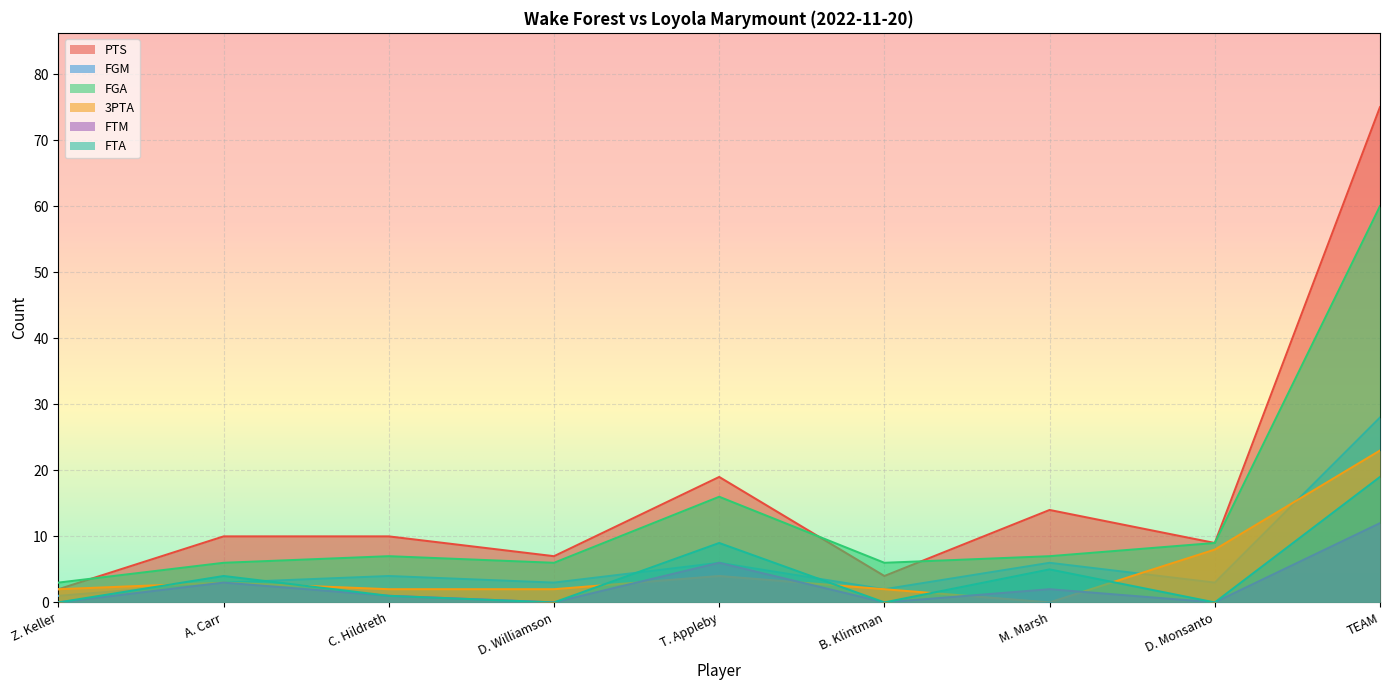

Reading left to right, extract all data points from this chart.

PTS: 2	10	10	7	19	4	14	9	75
FGM: 1	3	4	3	6	2	6	3	28
FGA: 3	6	7	6	16	6	7	9	60
3PTA: 2	3	2	2	4	2	0	8	23
FTM: 0	3	1	0	6	0	2	0	12
FTA: 0	4	1	0	9	0	5	0	19